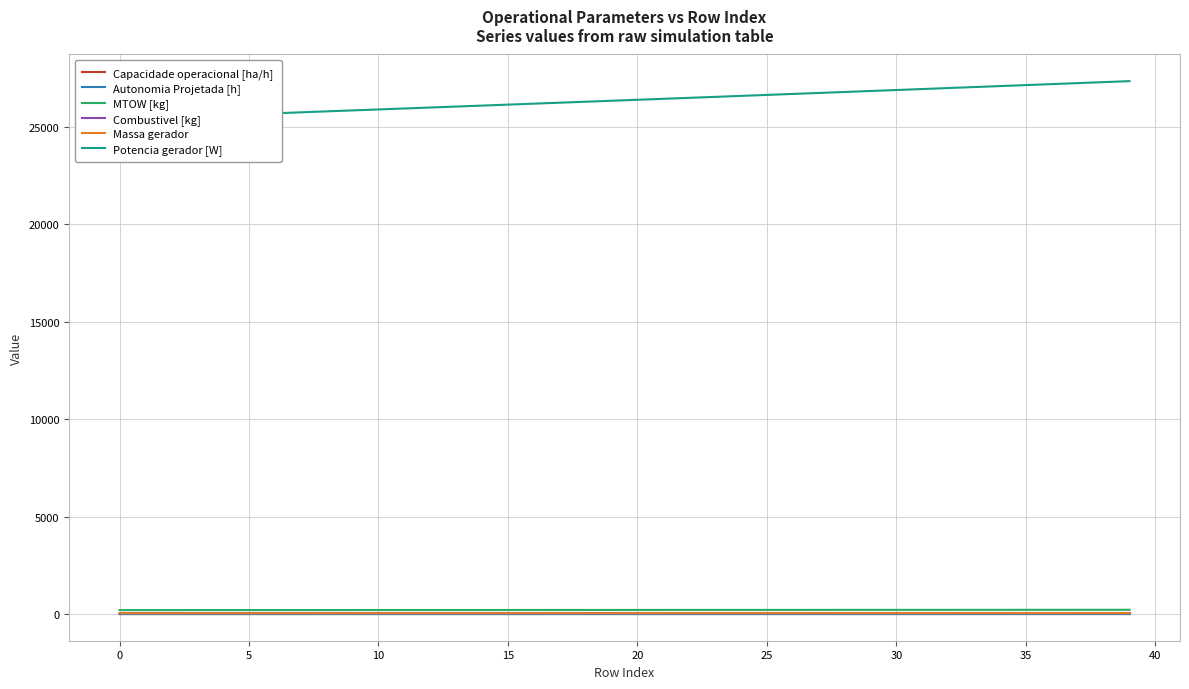

Between 20 and 34, which series saw the biggest shift?

Potencia gerador [W]